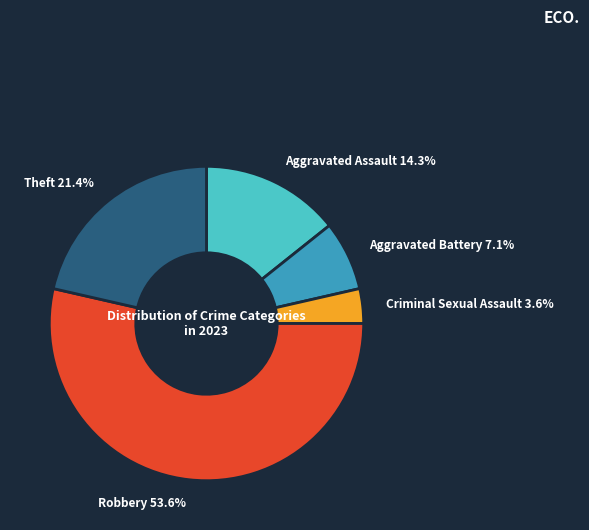

Is there any slice that represents more than half of the pie?

Yes